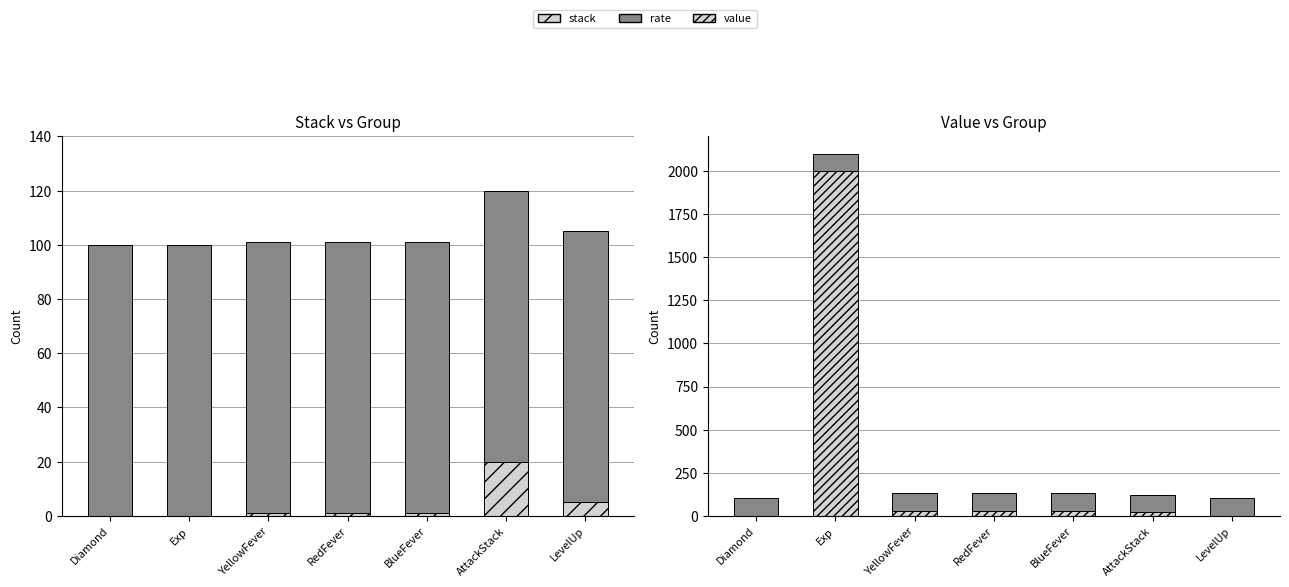

The stack series shows 31 at AttackStack. True or false?

False